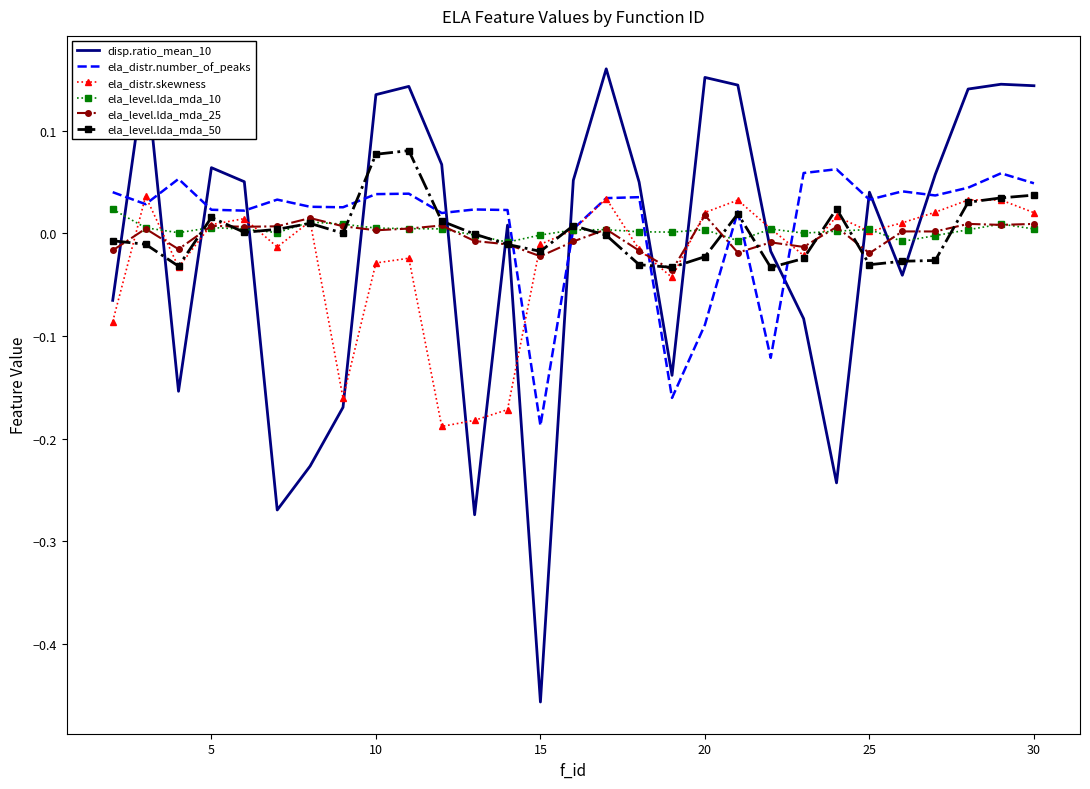

How many values in the disp.ratio_mean_10 series exceed 0?

17